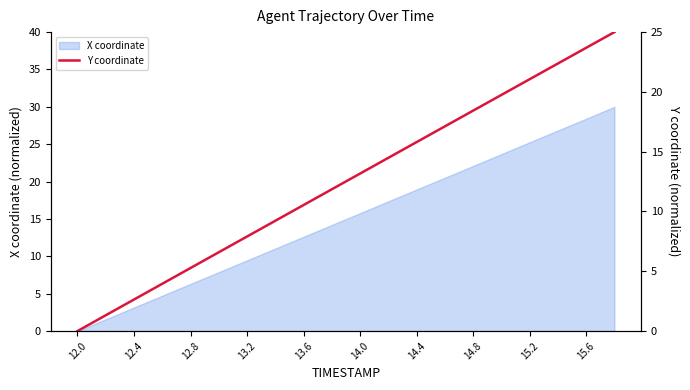

At which label does X coordinate first exceed 15?

14.0